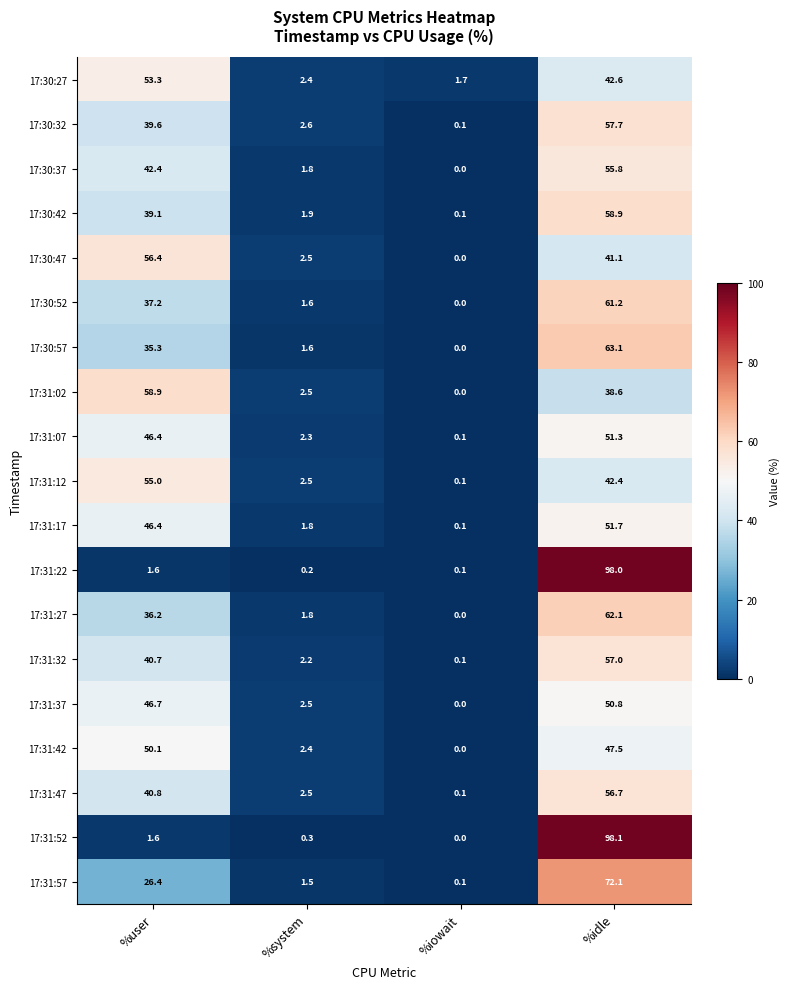

How many data points in 17:30:37 are above 42?

2